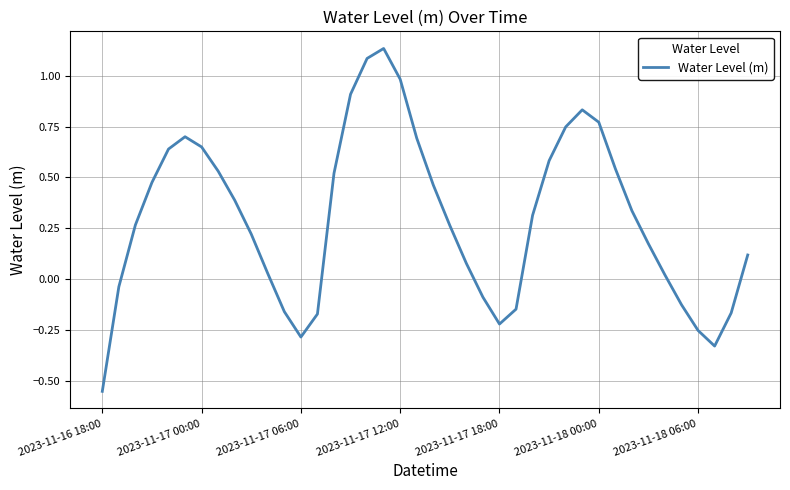

Is this an area chart (filled region under the line)?

No